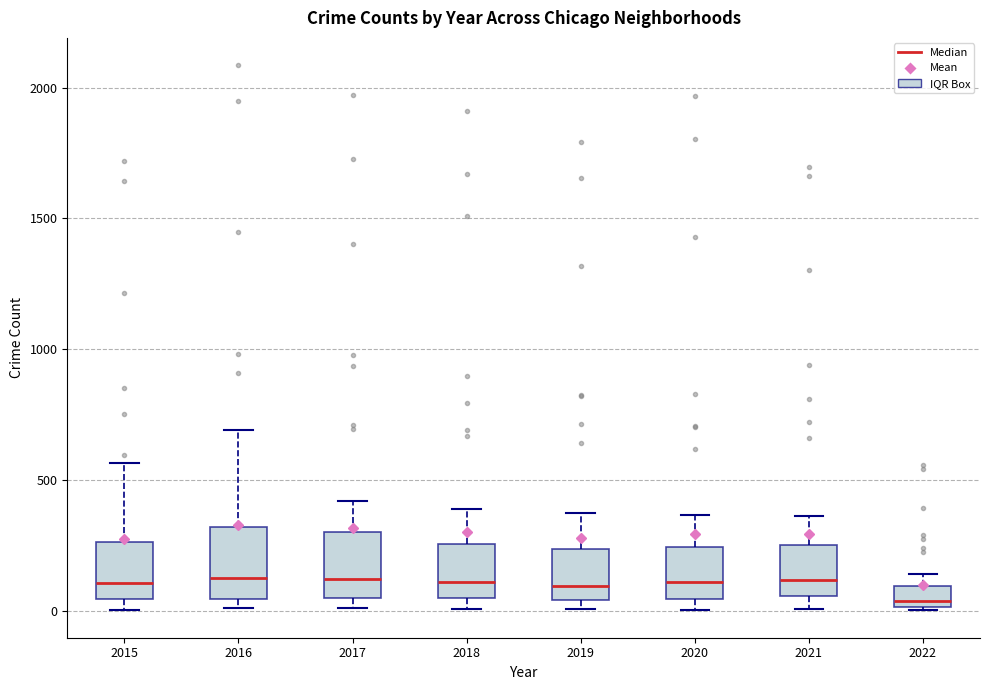

Reading left to right, transcribe this box plot: for each box, give where its median line is, the range the box spans, and where its two whiskers end, as read against the y-axis. The values are not printed on the chart, so give them approximately, as read against the axis.

2015: median 100, box 50 to 250, whiskers 0 to 550
2016: median 150, box 50 to 300, whiskers 0 to 700
2017: median 100, box 50 to 300, whiskers 0 to 400
2018: median 100, box 50 to 250, whiskers 0 to 400
2019: median 100, box 50 to 250, whiskers 0 to 400
2020: median 100, box 50 to 250, whiskers 0 to 350
2021: median 100, box 50 to 250, whiskers 0 to 350
2022: median 50, box 0 to 100, whiskers 0 to 150